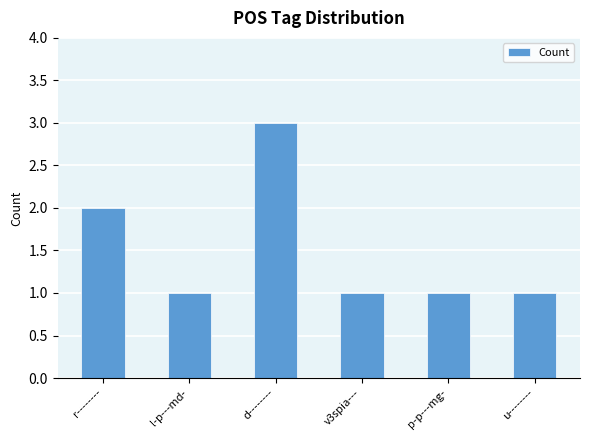

What is the difference between the second highest and second lowest values?

1